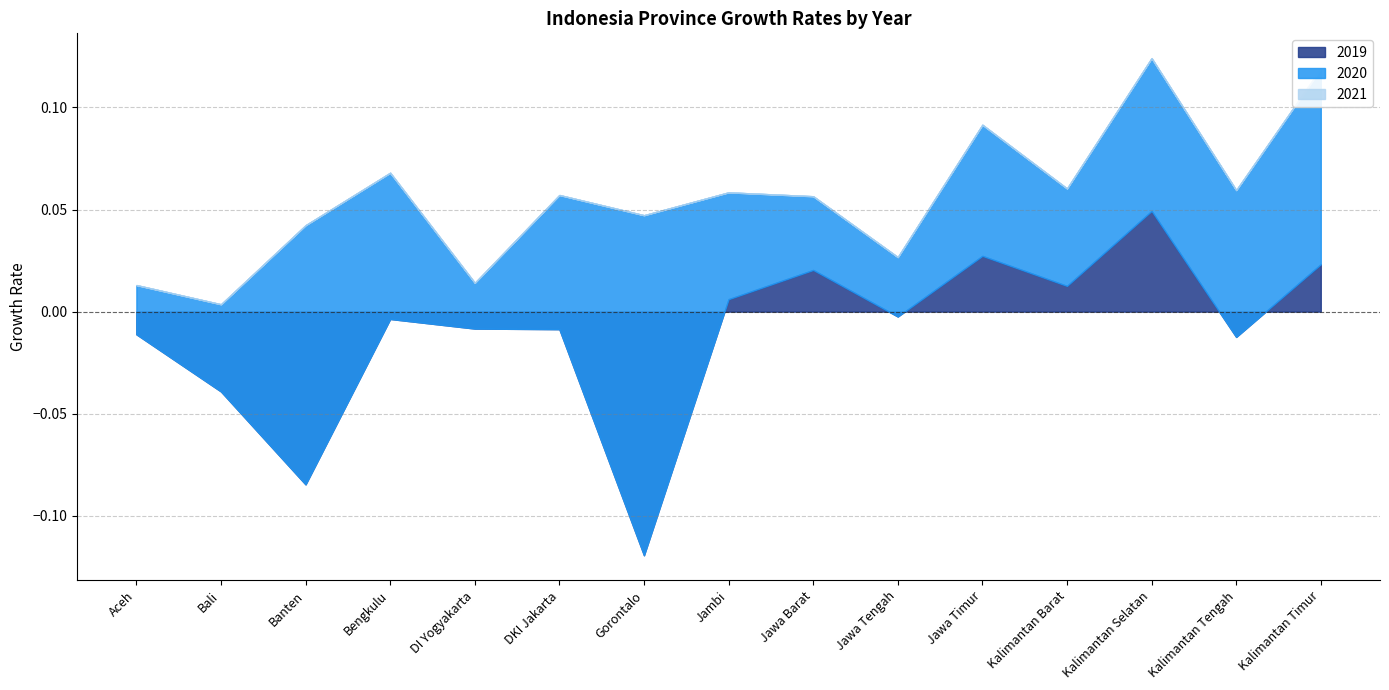

What is the difference between the second highest and minimum values in the 2019 series?

0.1